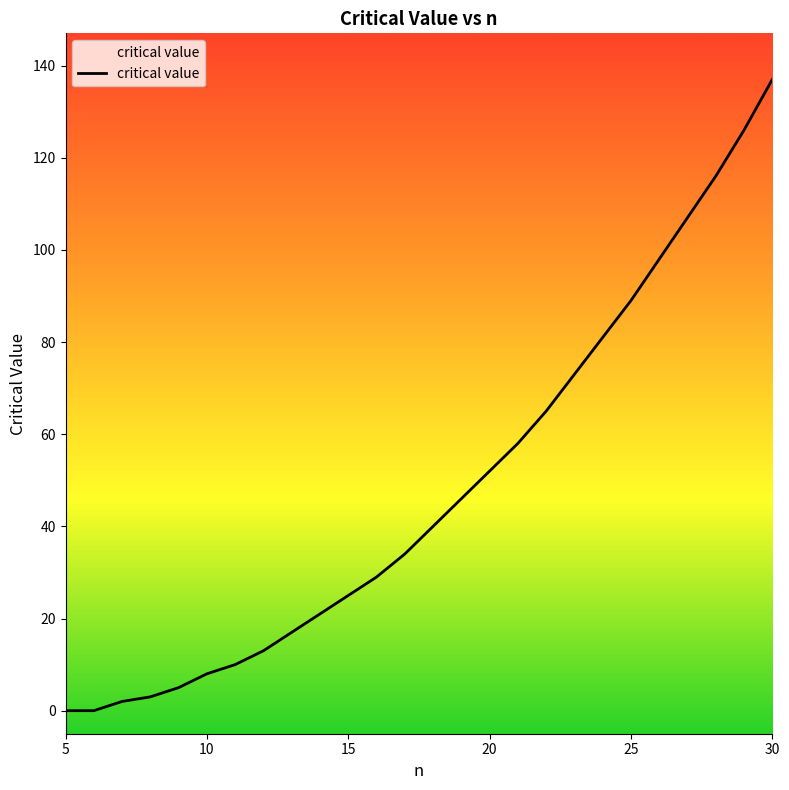

Read the value at 30, to the nearest 10.

140